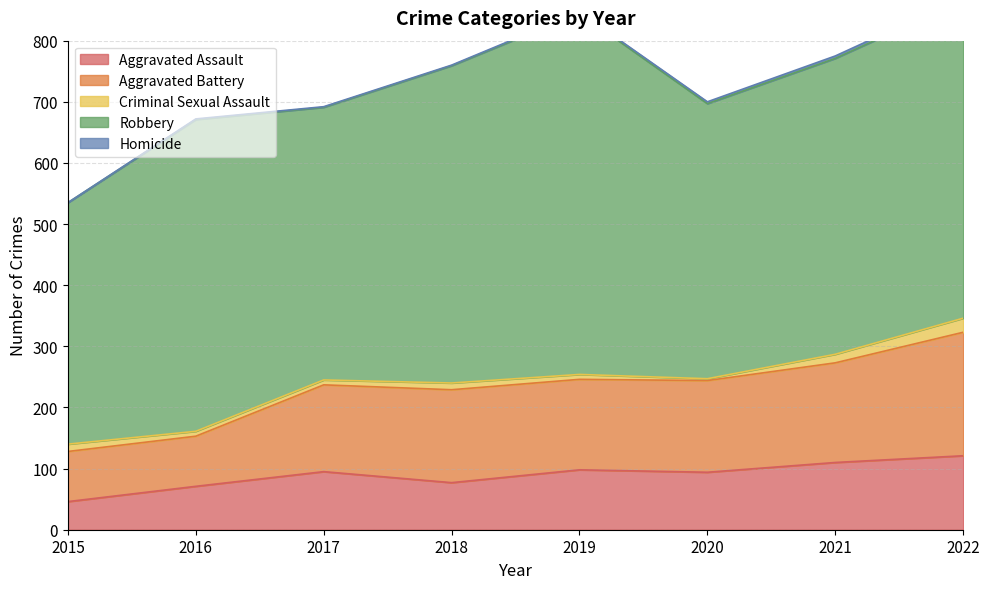

At which category is the sum across all series the highest?

2022